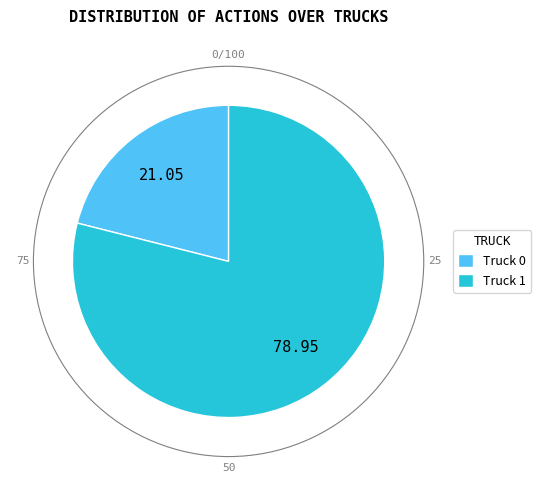

Combined, do Truck 0 and Truck 1 account for over 50%?

Yes